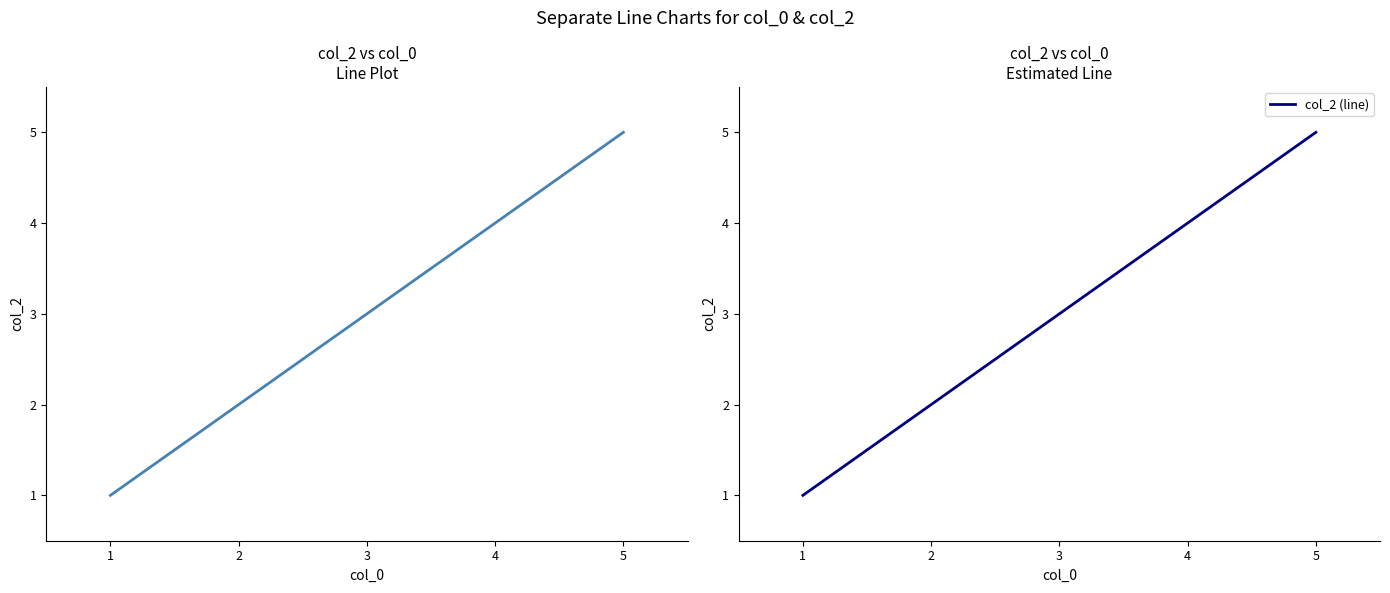

True or false: col_2 has more than 2 interior local peaks.

False